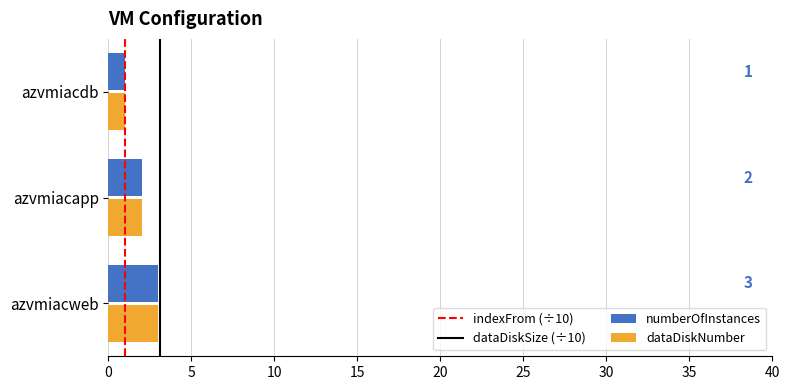

Is it true that numberOfInstances equals 1 at azvmiacdb?

True